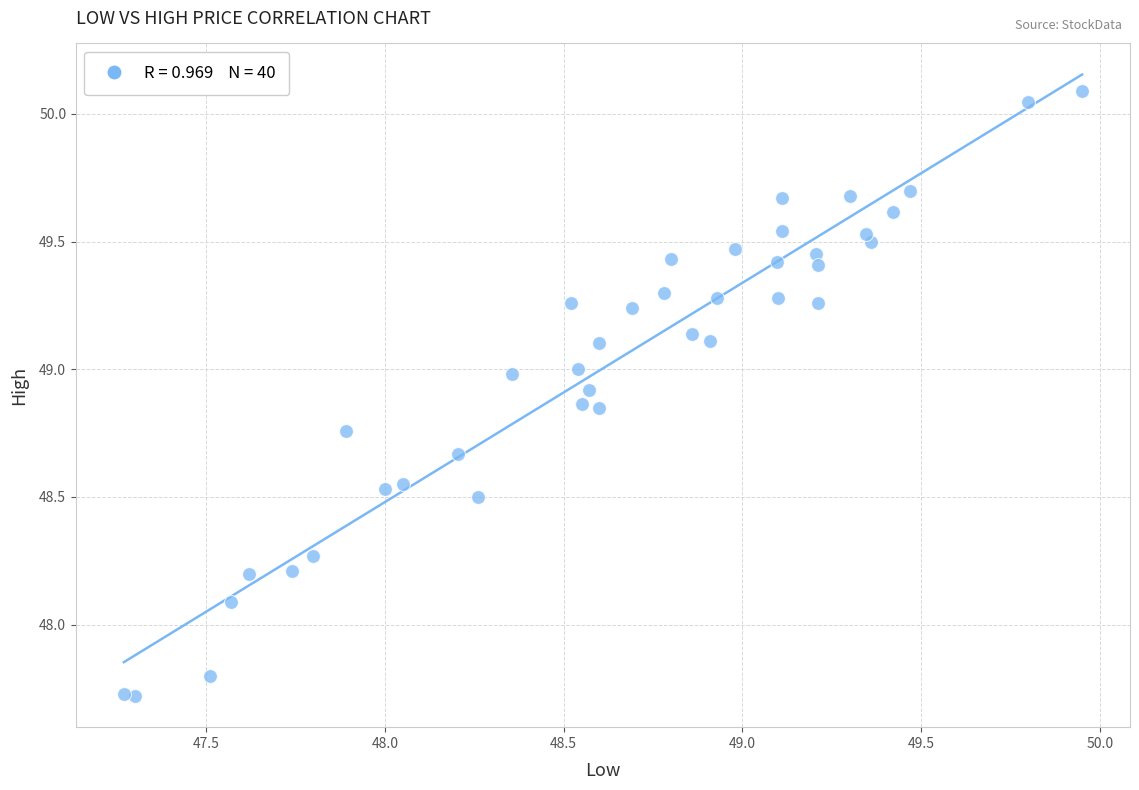

What Y value in the scatter plot is closest to 48?

48.1